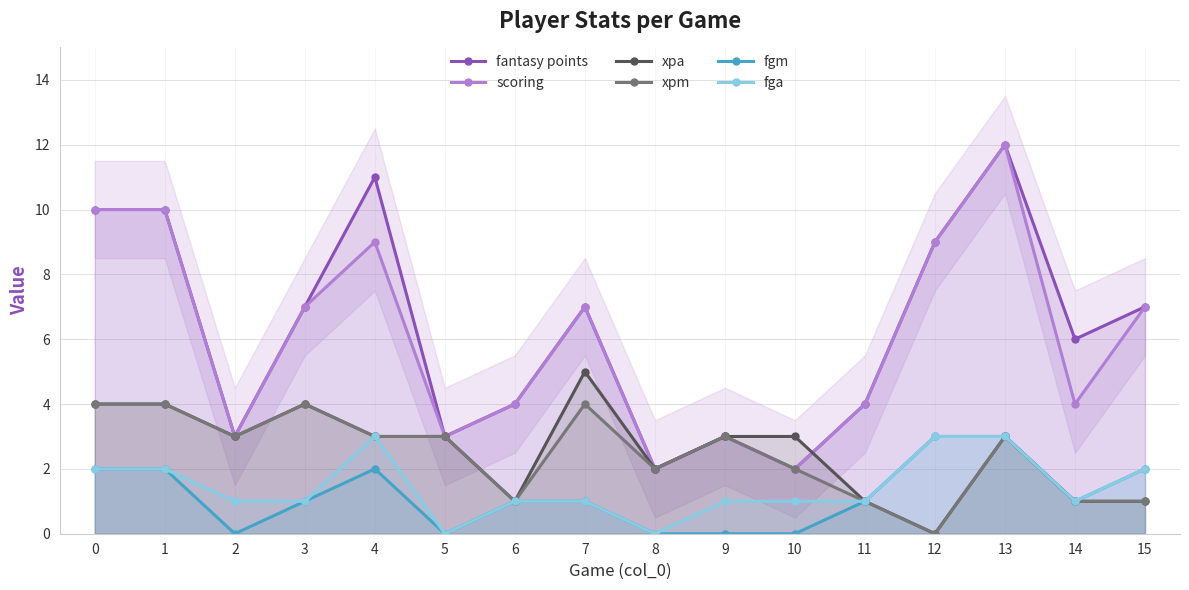

Where is scoring nearest to the value 7?

3